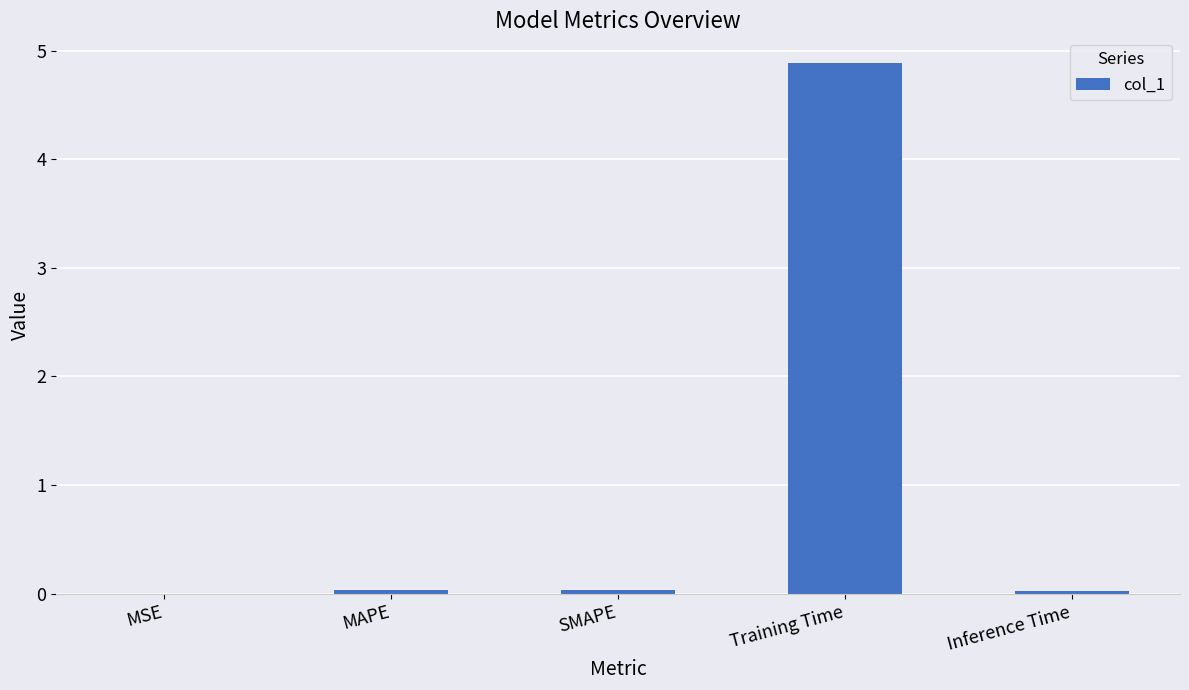

Which label corresponds to the largest value in the chart?

Training Time